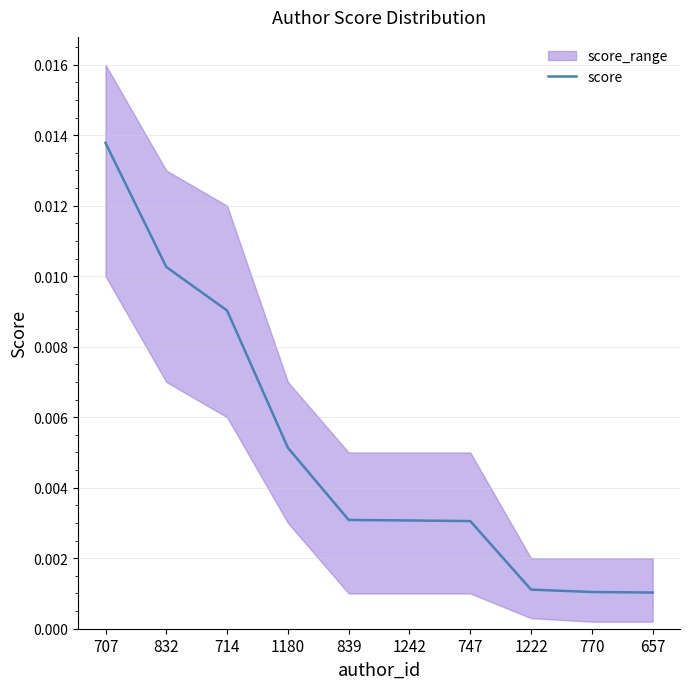

The value at 657 is 0.0. True or false?

True